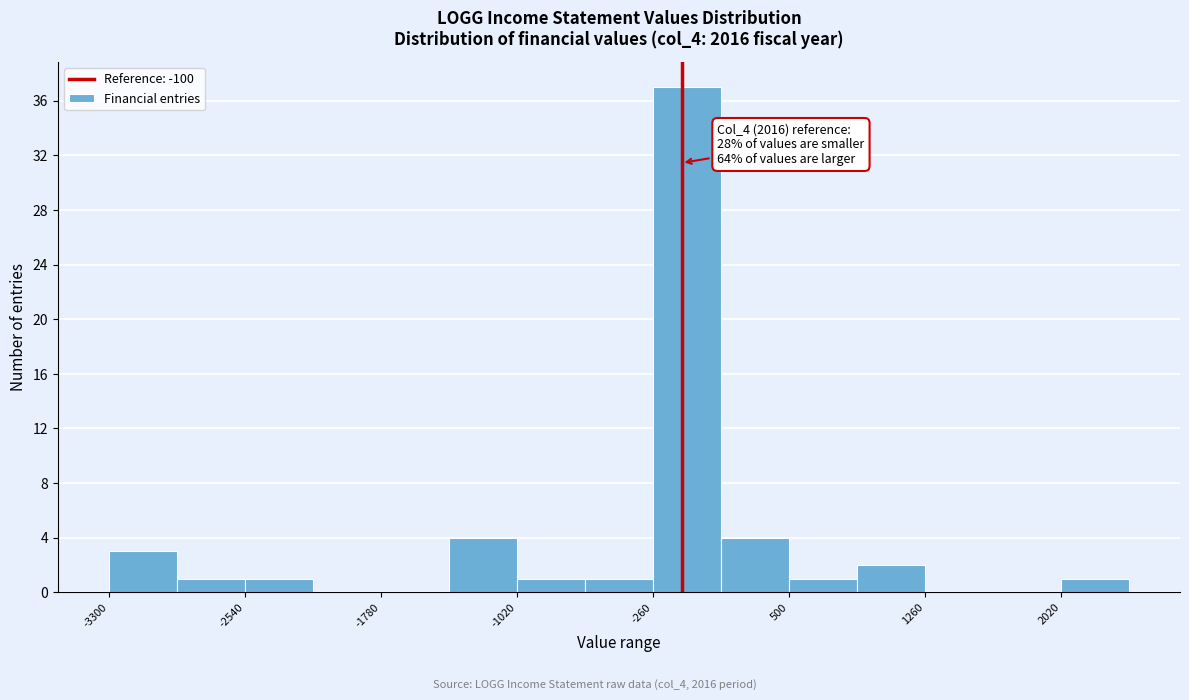

Read against the x-axis, roughly where is the centre of the tallest bar?

-100